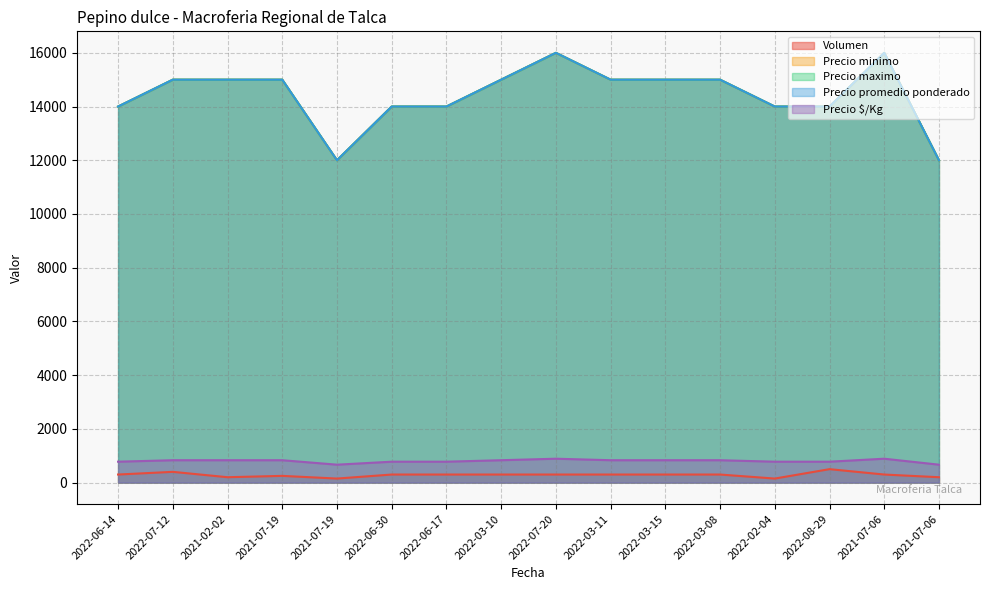

True or false: Precio $/Kg and Precio maximo intersect in this chart.

False